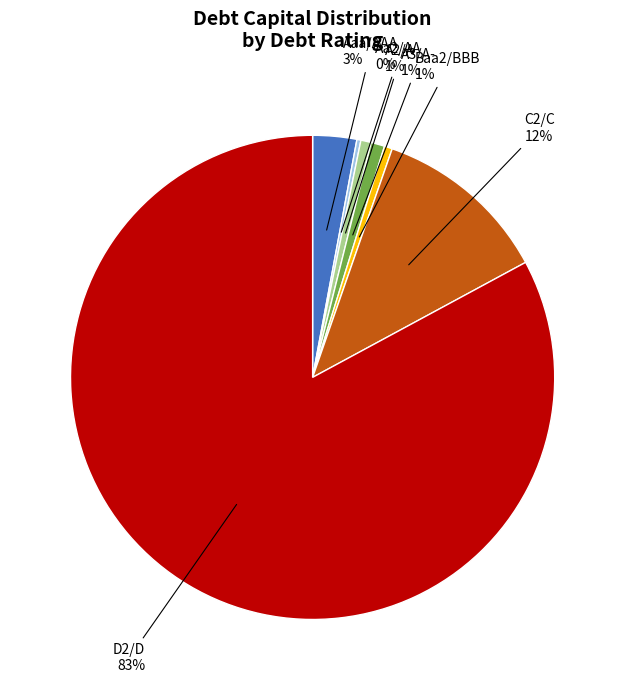

Is there a majority slice in this chart?

Yes